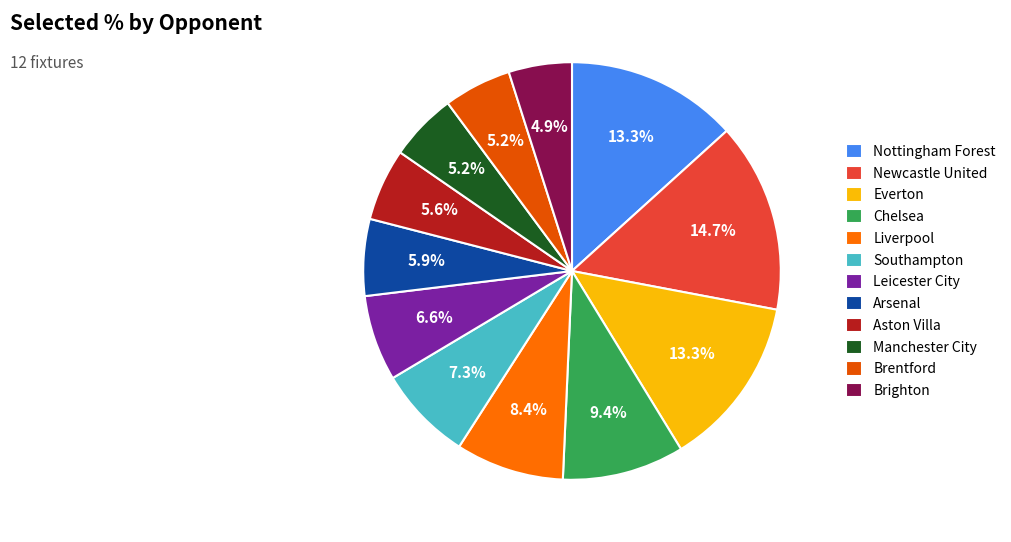

To the nearest percent, what is the combined percentage of Arsenal and Liverpool?

14%